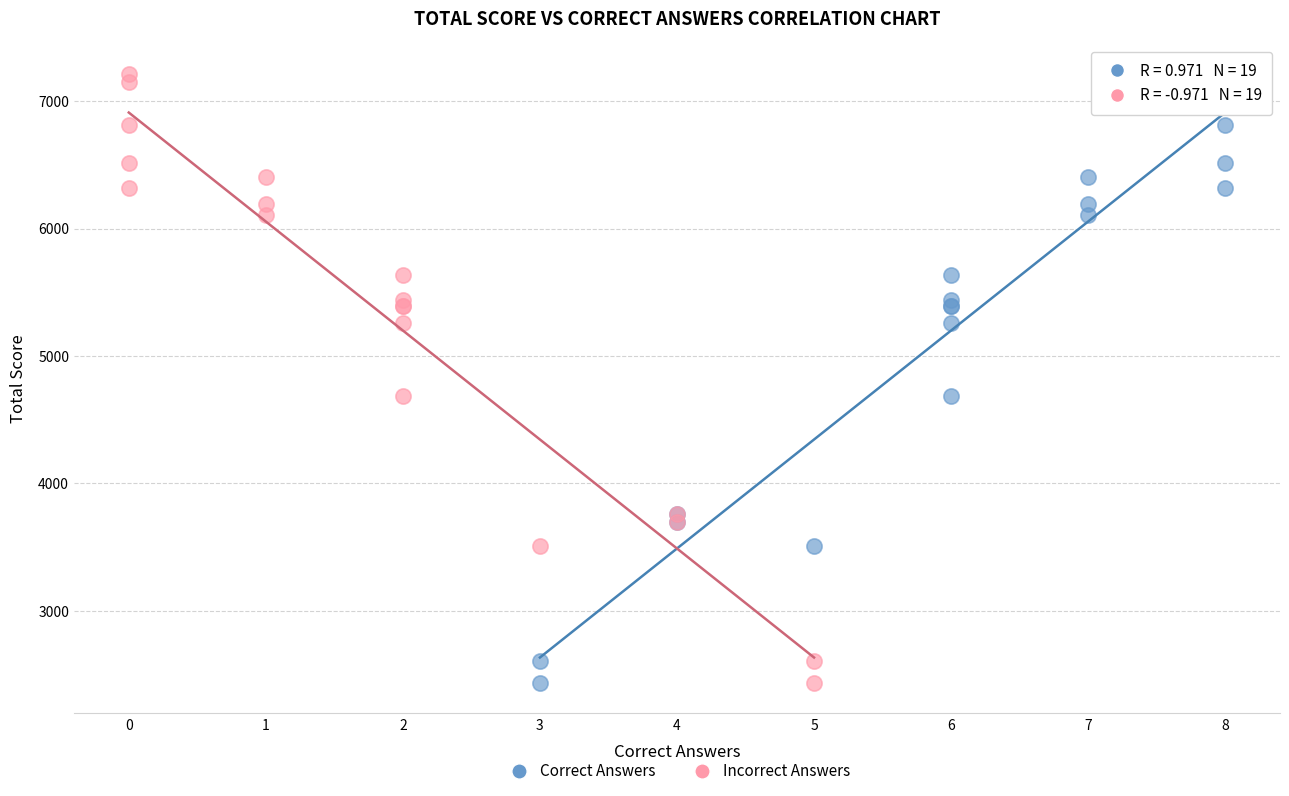

What are all the series names shown in the legend?

Correct Answers, Incorrect Answers